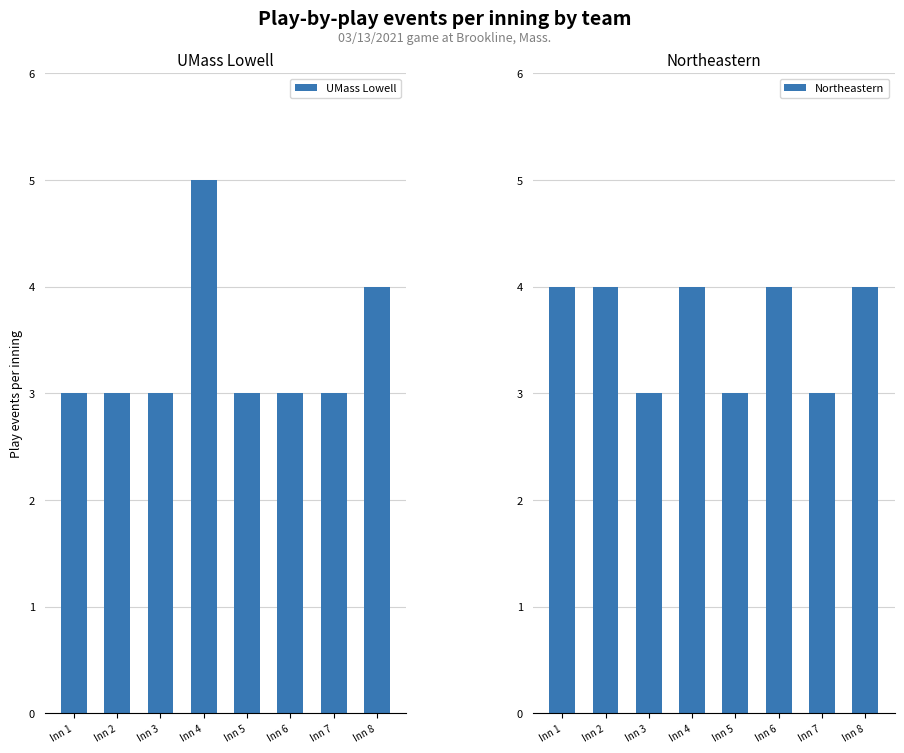

Rank the series at Inn 8 from highest to lowest value.

UMass Lowell, Northeastern